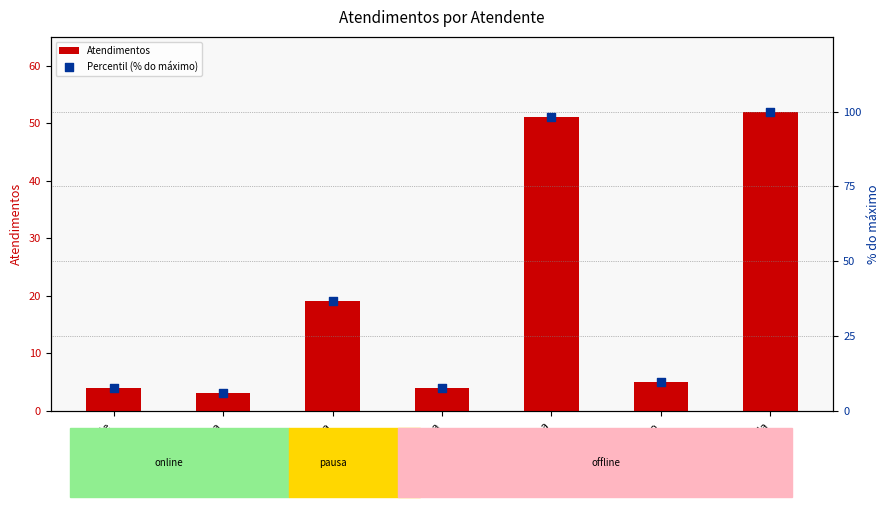

Is the value of Atendimentos at Rodrygo greater than the value of Percentil (% do máximo) at Elisama?

No